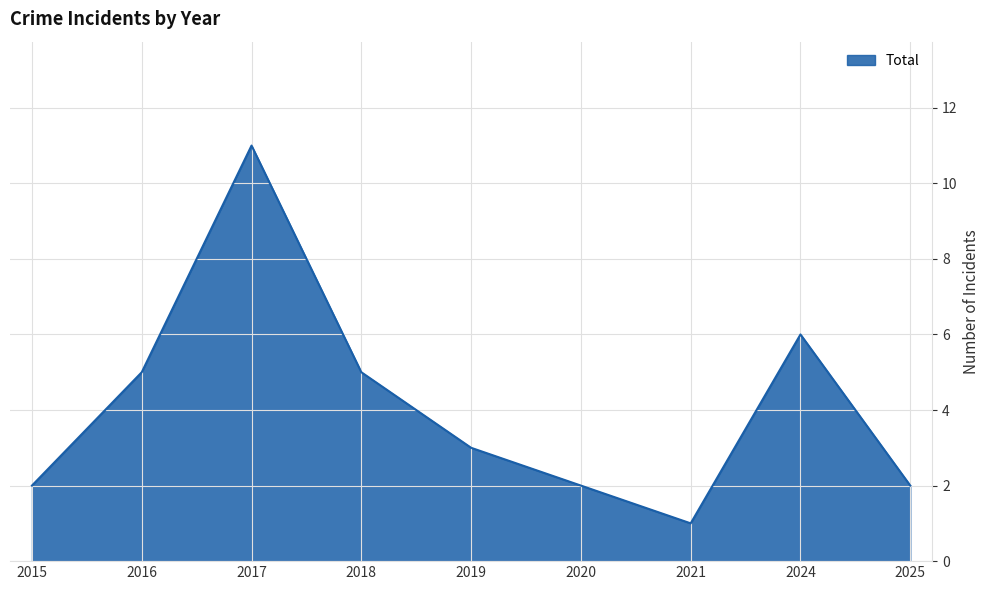

What is the difference between the values at 2025 and 2016?

3